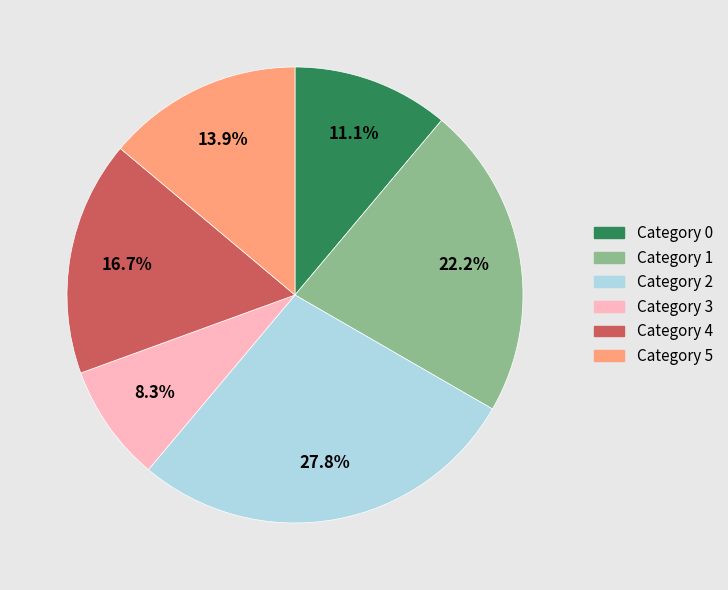

Is there any slice that represents more than half of the pie?

No